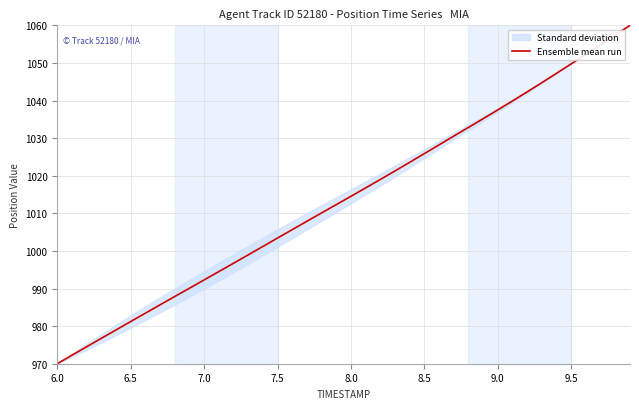

What is the minimum value for Ensemble mean run?

970.0